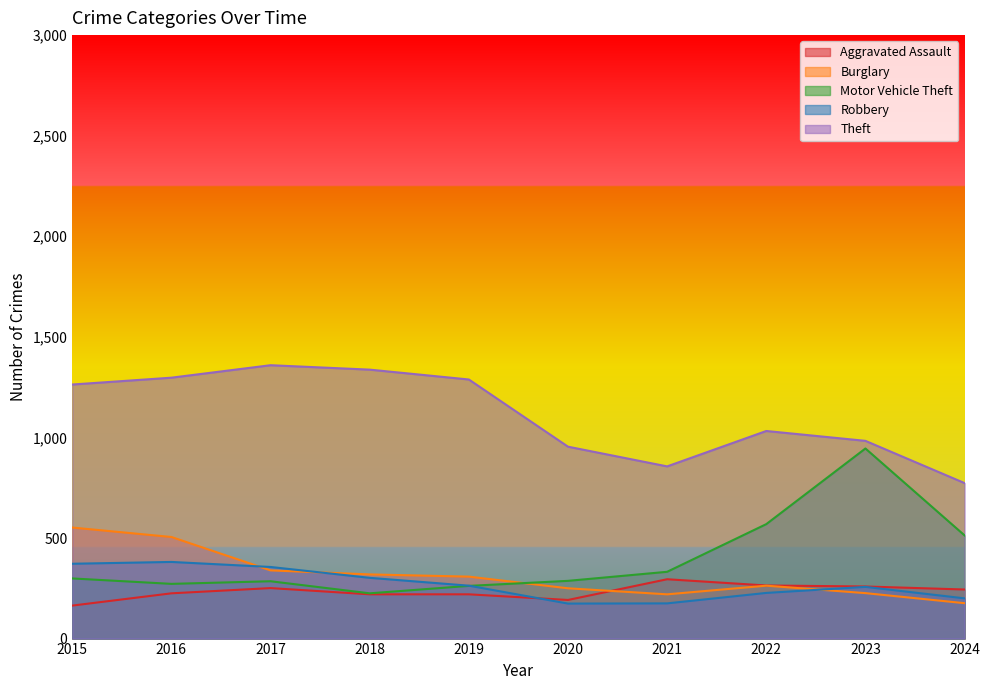

What is the average value of the Motor Vehicle Theft series?

399